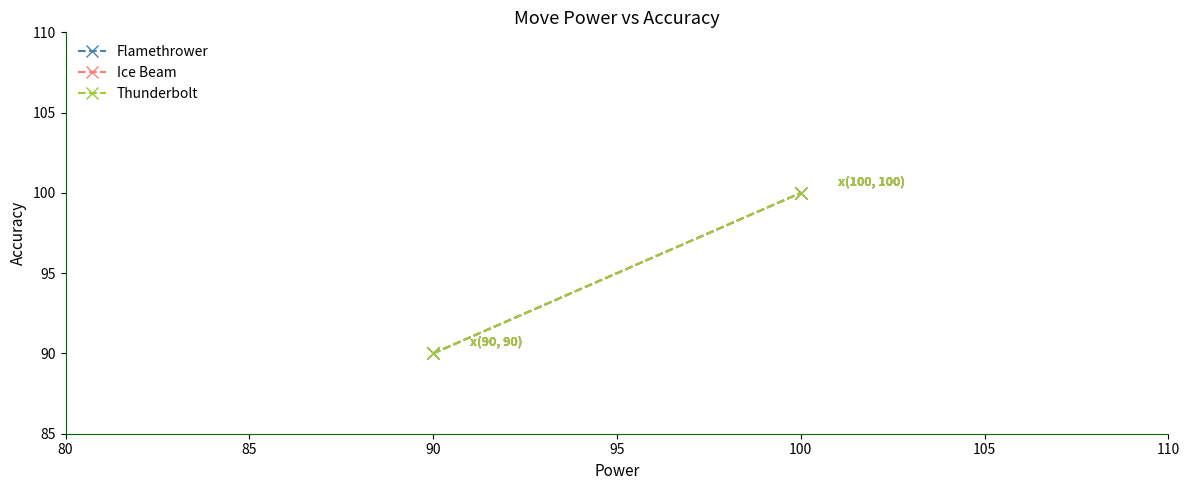

The value of Ice Beam at 100 is 144. True or false?

False